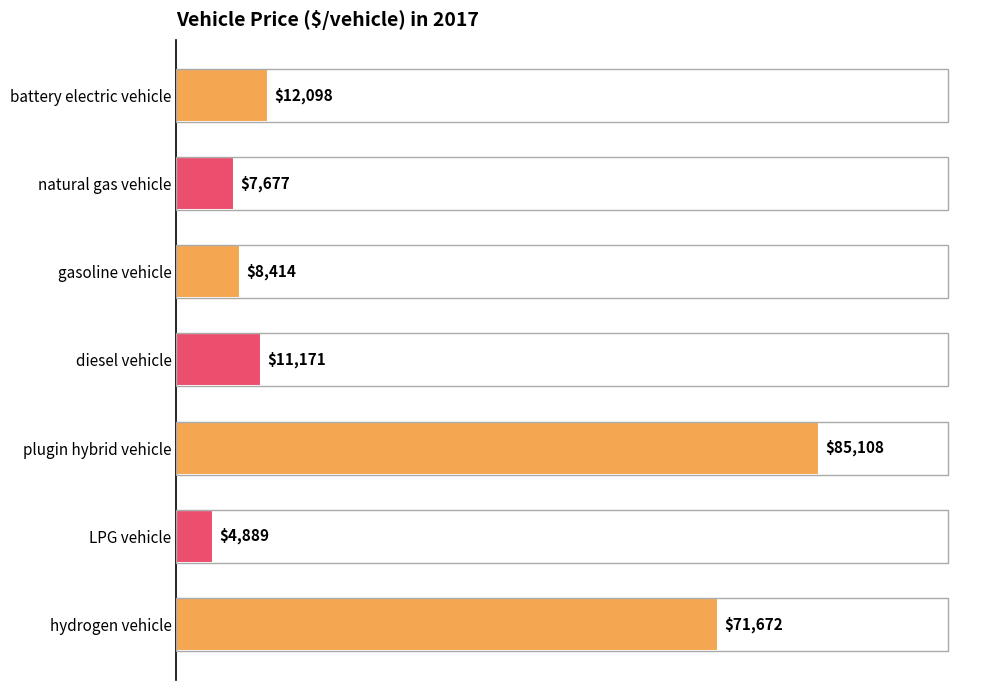

At which category does the chart reach its peak across all series?

plugin hybrid vehicle